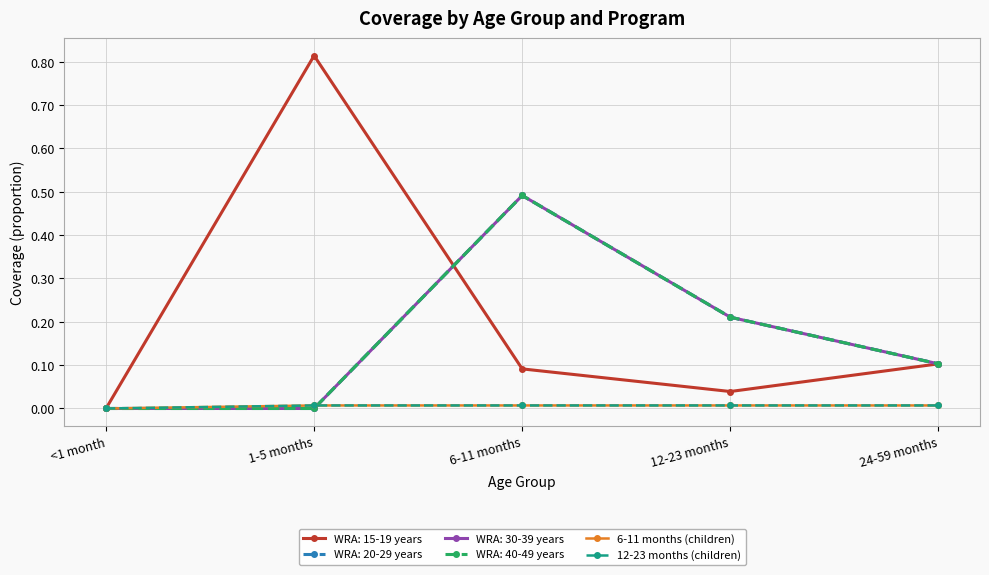

Is this an area chart (filled region under the line)?

No